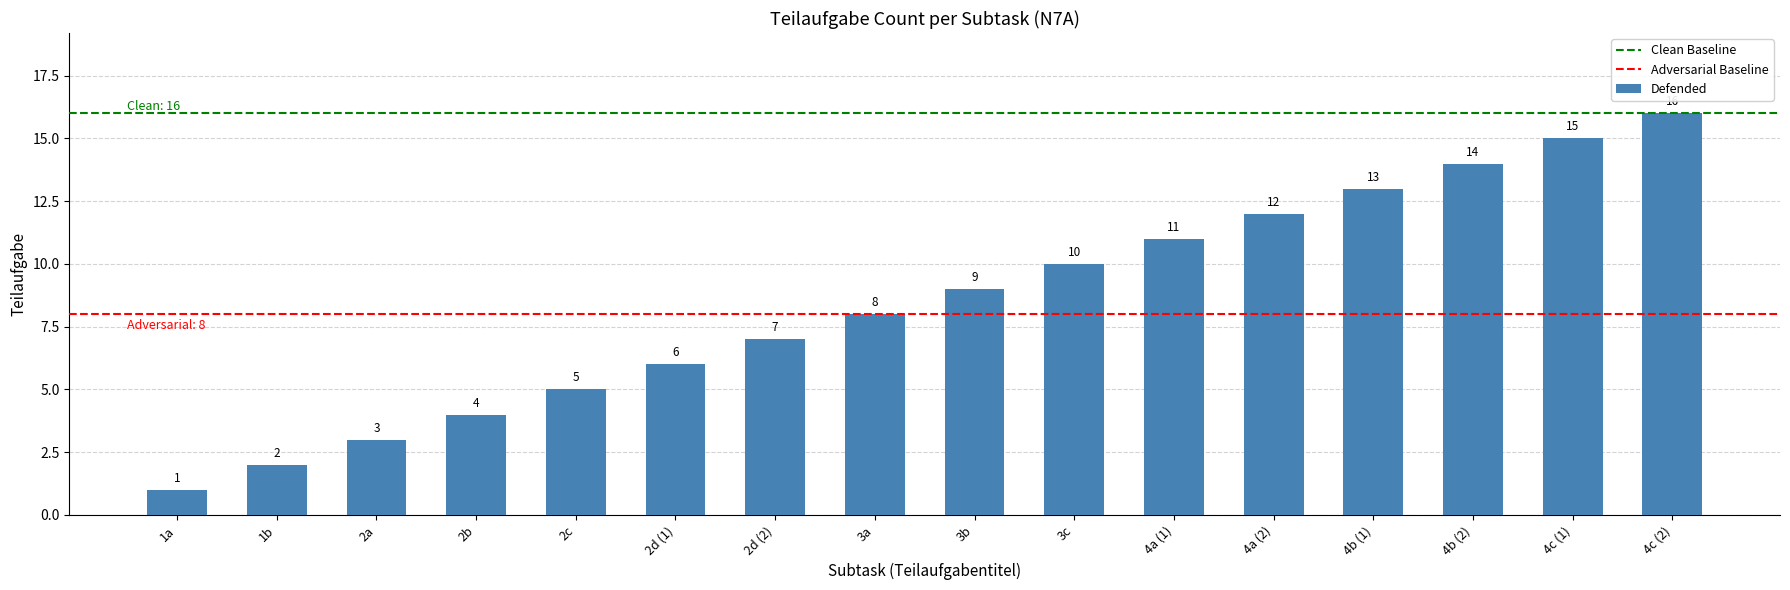

What is the difference between the maximum and minimum values?

15